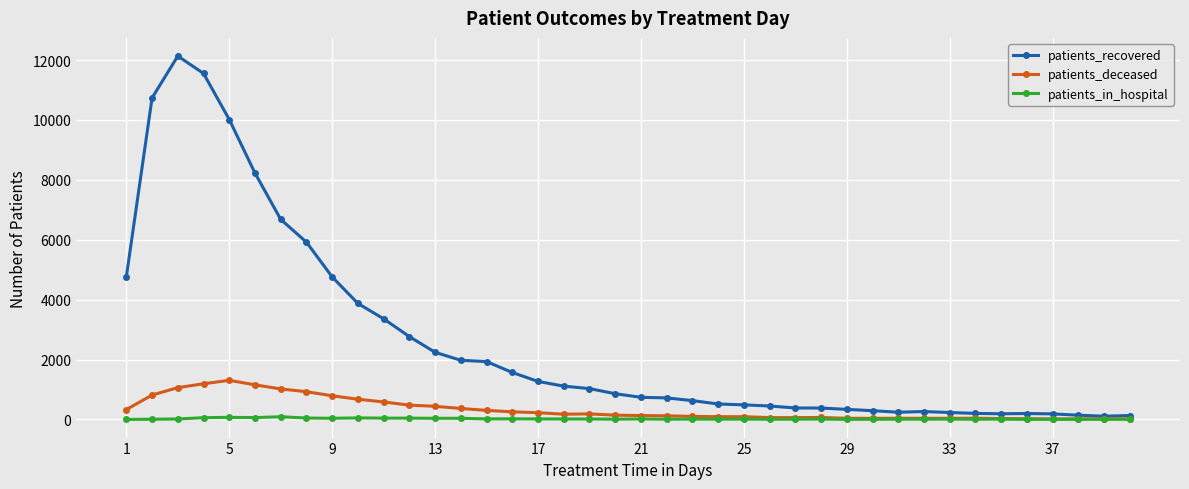

True or false: patients_deceased has more than 0 interior local peaks.

True